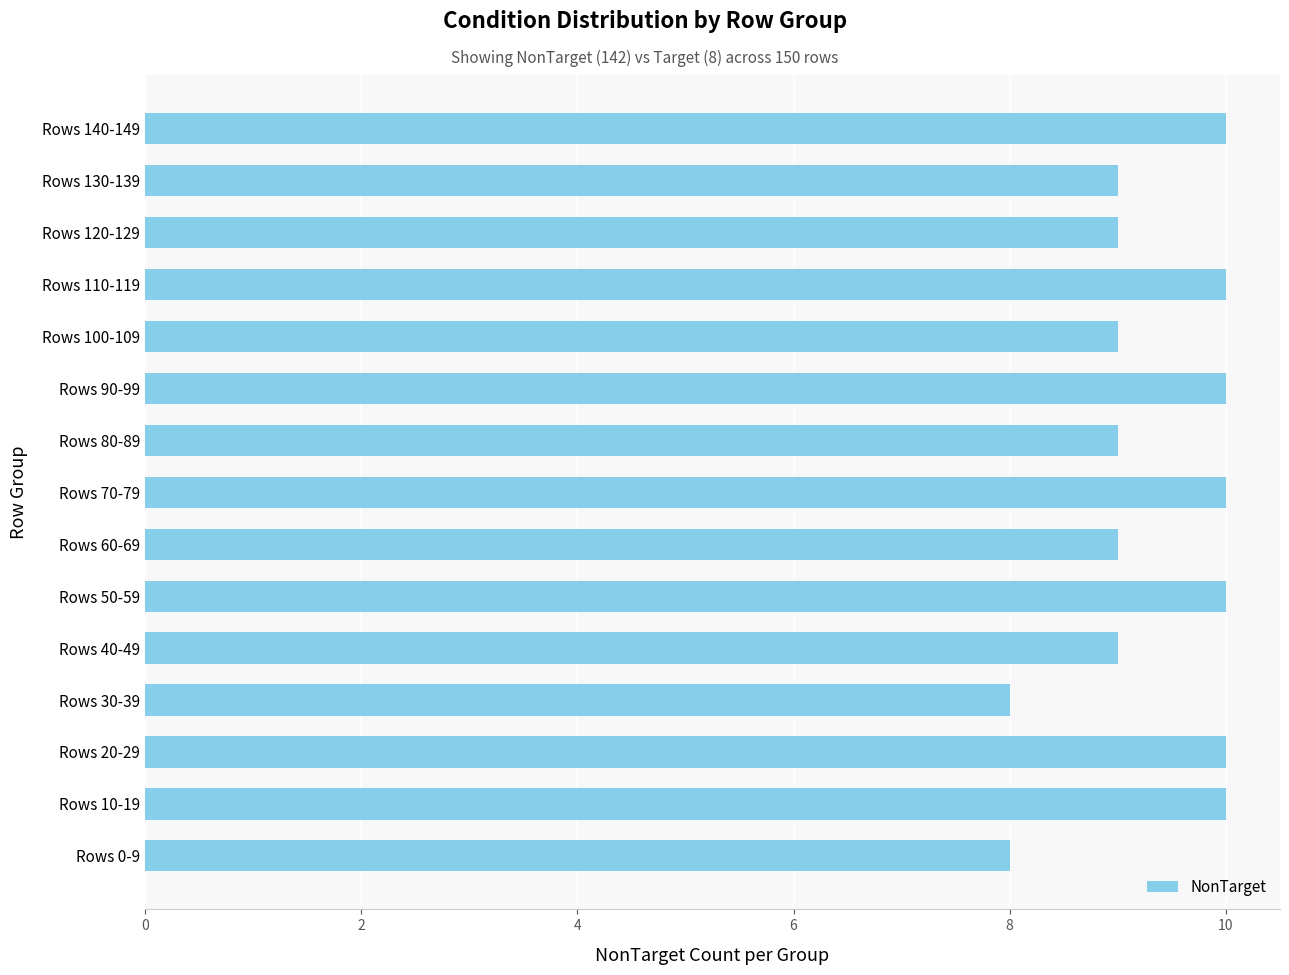

True or false: the data shows 6 at Rows 90-99.

False